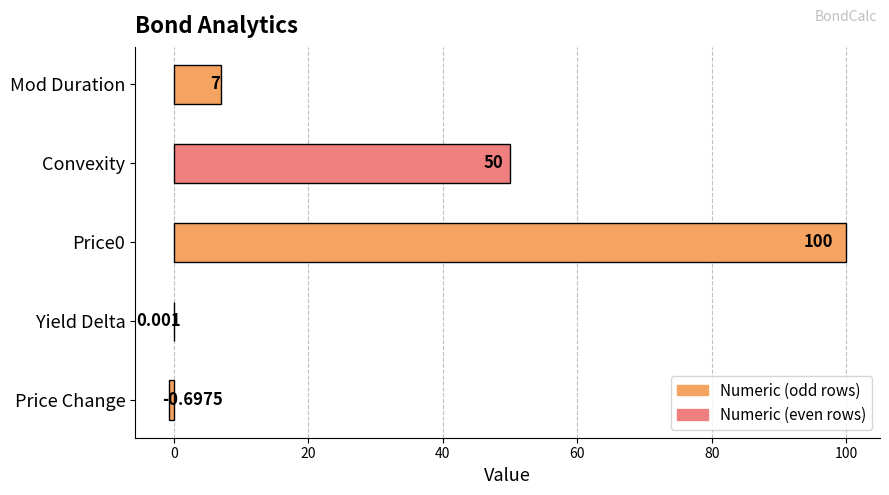

Reading left to right, list all the values displayed in this chart.

Mod Duration=7.0	Convexity=50.0	Price0=100.0	Yield Delta=0.0	Price Change=-0.7